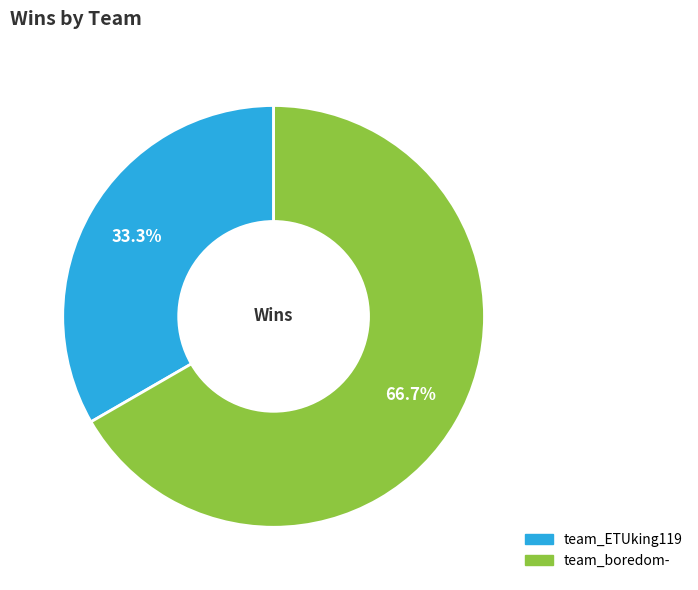

The team_ETUking119 slice represents 46% of the pie. True or false?

False